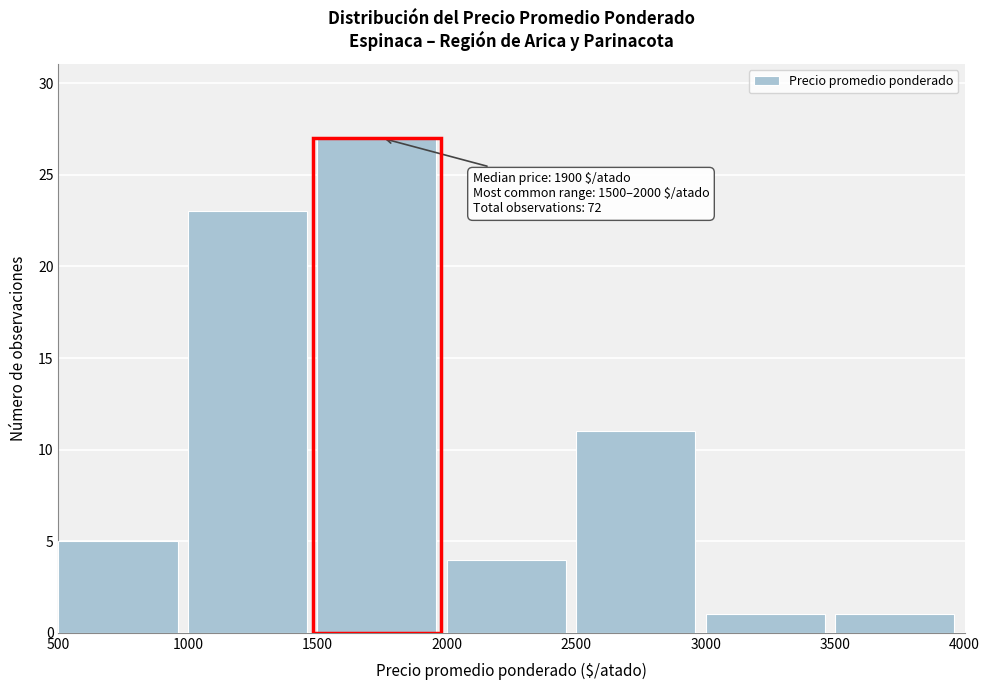

Over which range of the x-axis is the bar tallest?

1500 to 2000